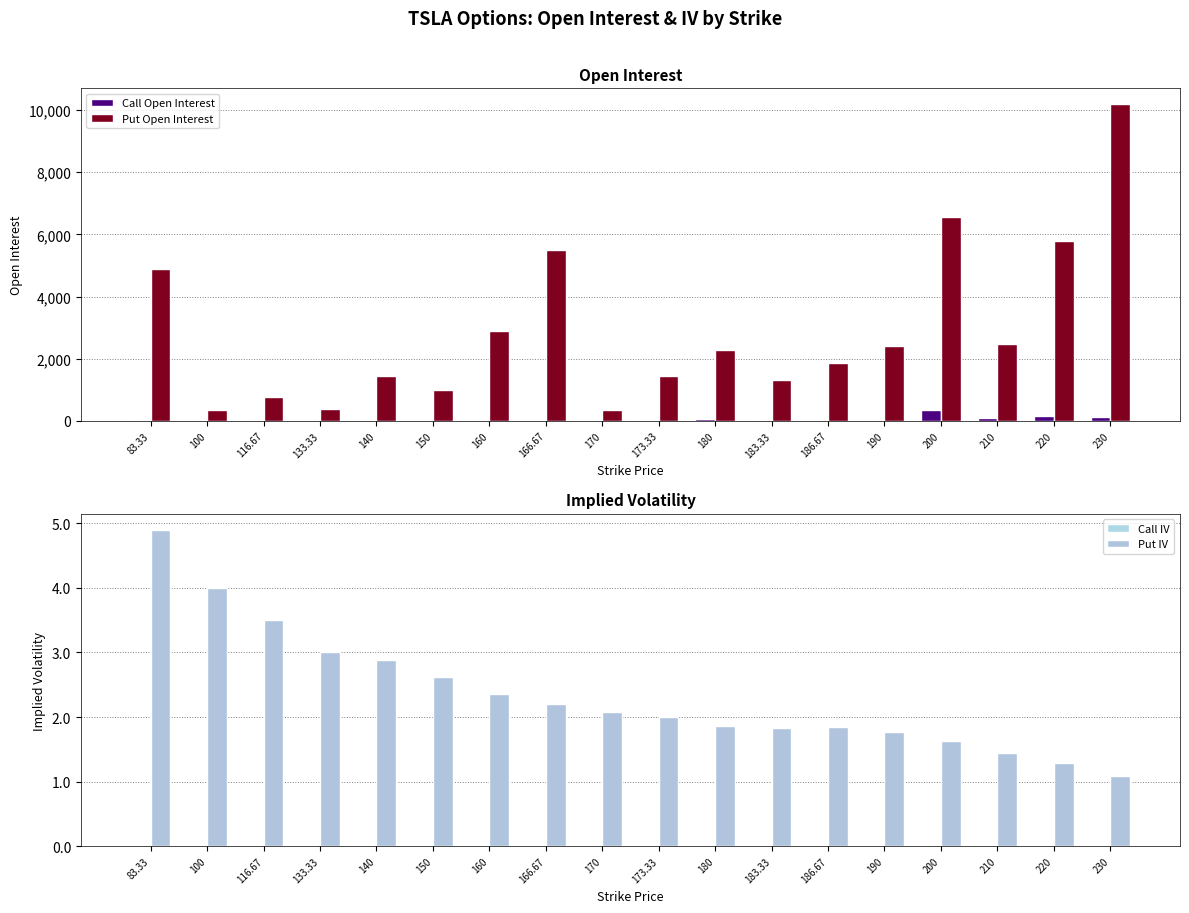

At which label does Call IV reach its minimum?

83.33